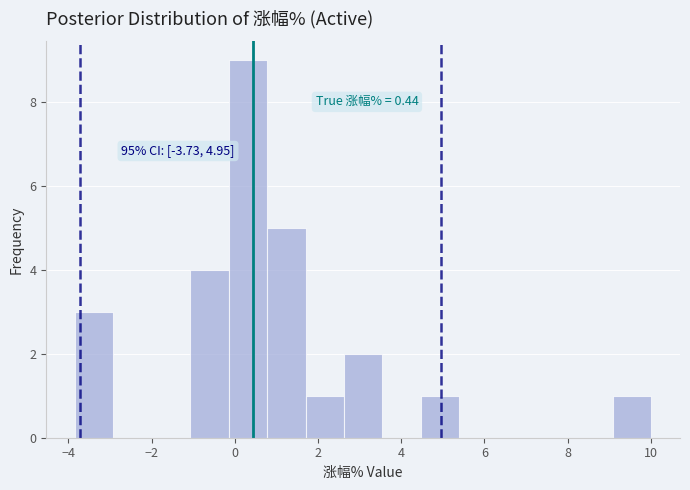

Over which range of the x-axis is the bar tallest?

-0.2 to 0.8